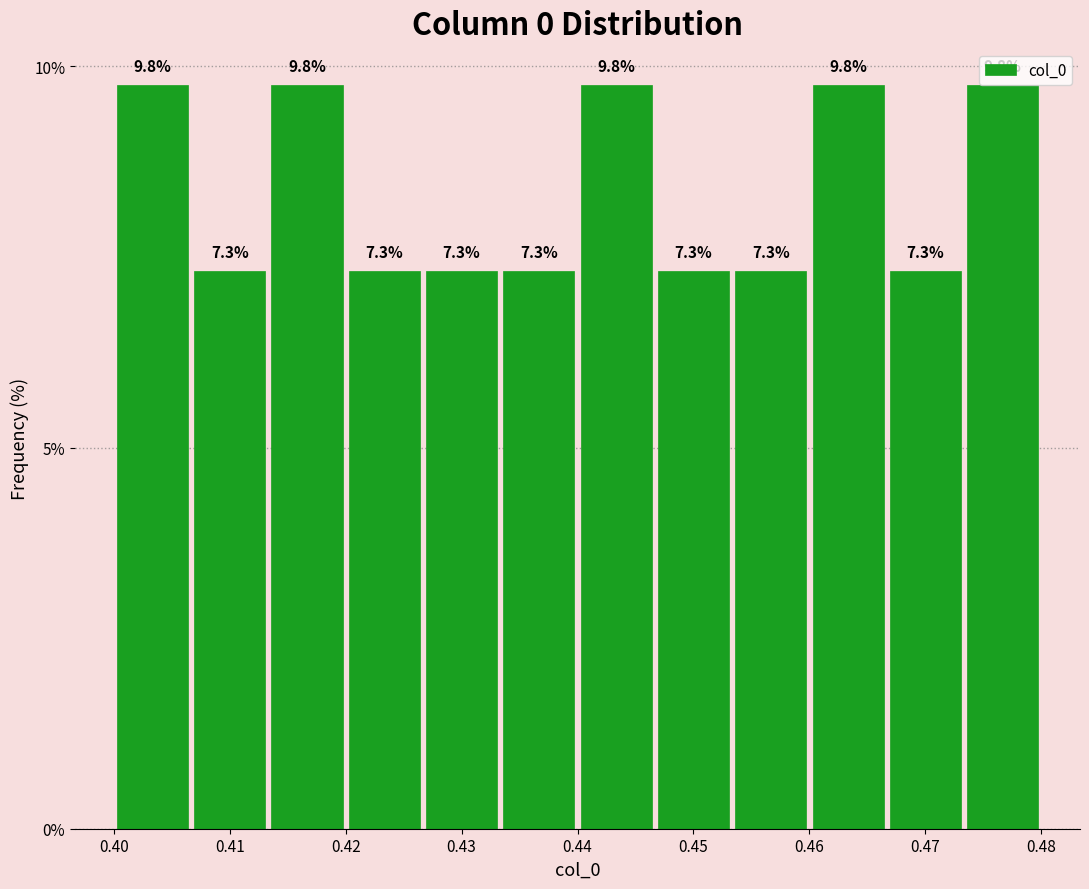

Reading left to right, list every bar in this chart as the range it spans on the x-axis followed by its height. The bar edges are not printed on the chart, so give them approximately, as read against the axis.

0.400 to 0.407: 9.8
0.407 to 0.413: 7.3
0.413 to 0.420: 9.8
0.420 to 0.427: 7.3
0.427 to 0.433: 7.3
0.433 to 0.440: 7.3
0.440 to 0.447: 9.8
0.447 to 0.453: 7.3
0.453 to 0.460: 7.3
0.460 to 0.467: 9.8
0.467 to 0.473: 7.3
0.473 to 0.480: 9.8